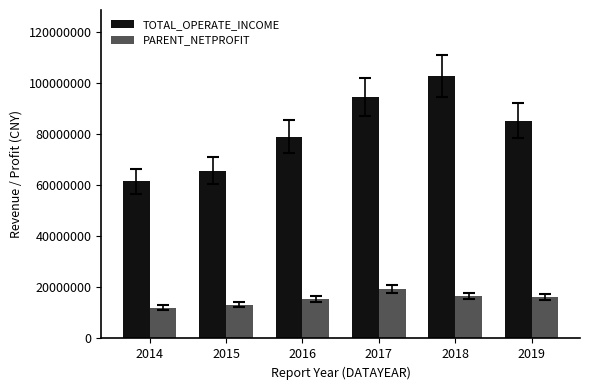

Is the value of TOTAL_OPERATE_INCOME at 2014 greater than the value of PARENT_NETPROFIT at 2016?

Yes